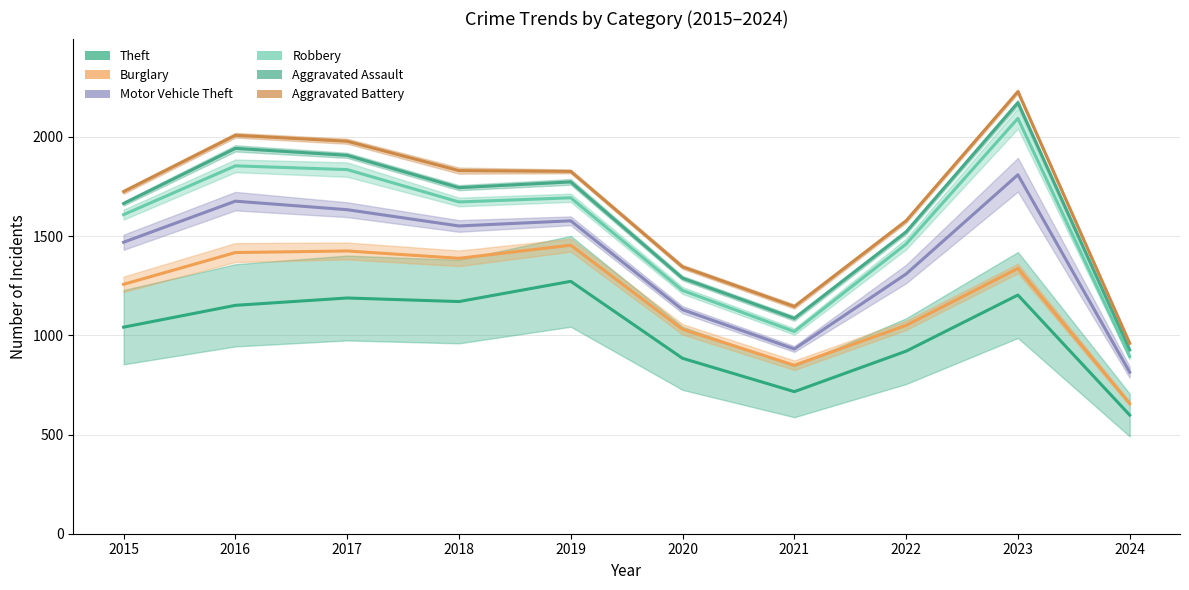

What is the value of the Burglary point at the 3rd from the left?

1425